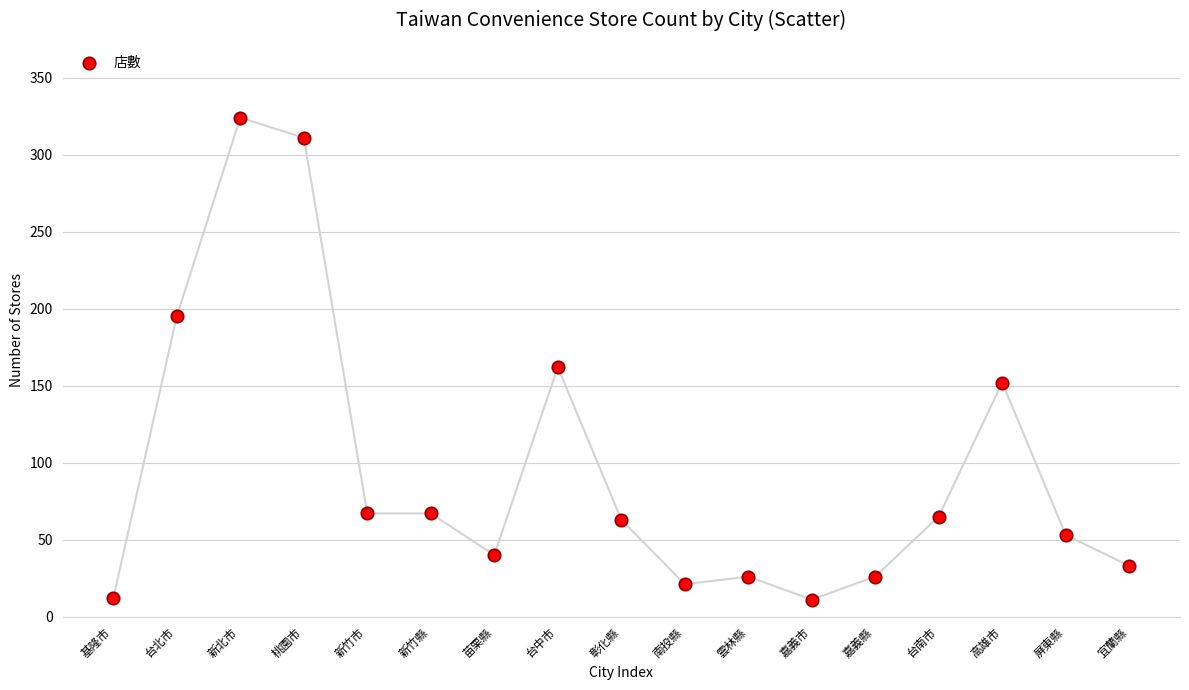

What Y value in the scatter plot is closest to 167?

162